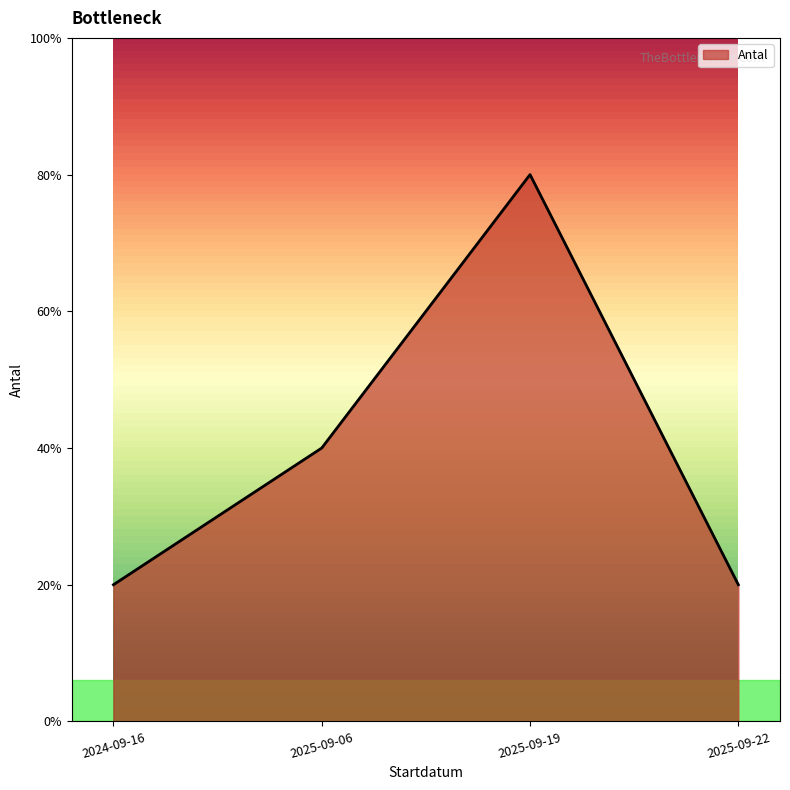

Rank the categories by value from highest to lowest.

2025-09-19, 2025-09-06, 2024-09-16, 2025-09-22